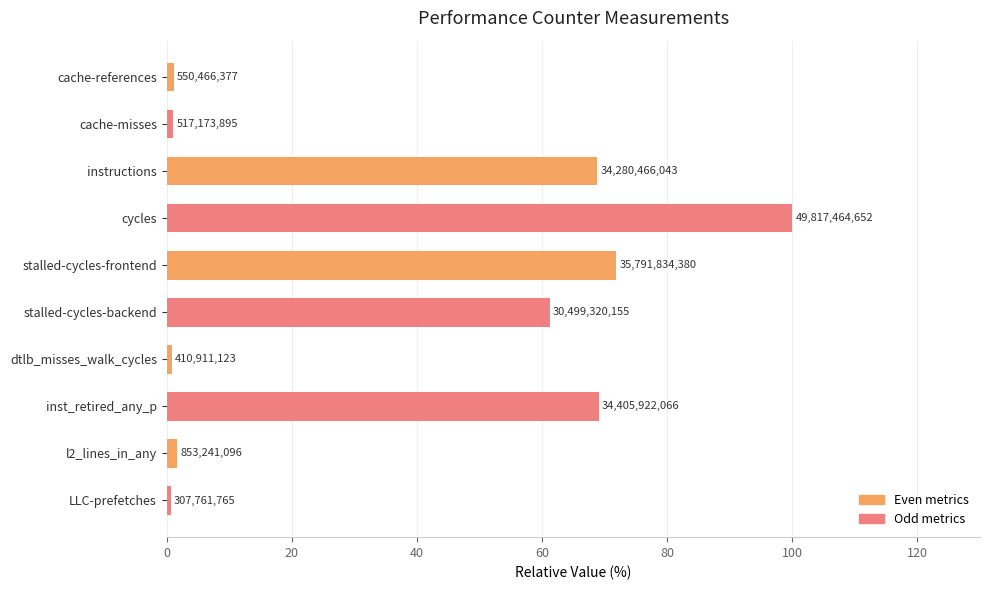

How many bars are there in total?

10